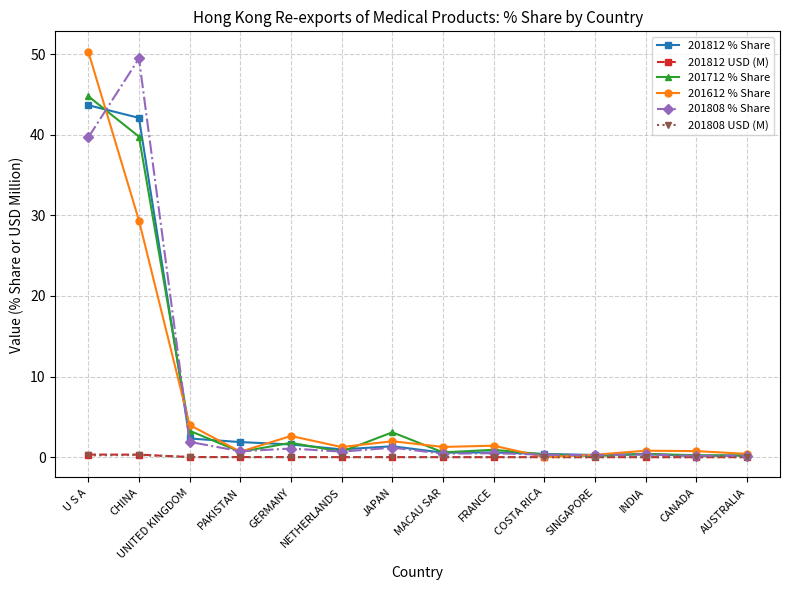

What are all the series names shown in the legend?

201812 % Share, 201812 USD (M), 201712 % Share, 201612 % Share, 201808 % Share, 201808 USD (M)